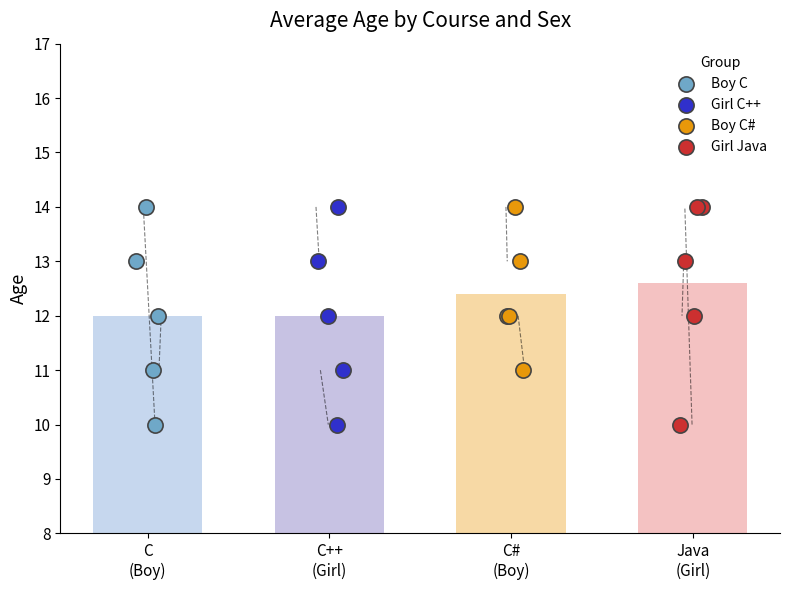

What are all the series names shown in the legend?

Boy C, Girl C++, Boy C#, Girl Java